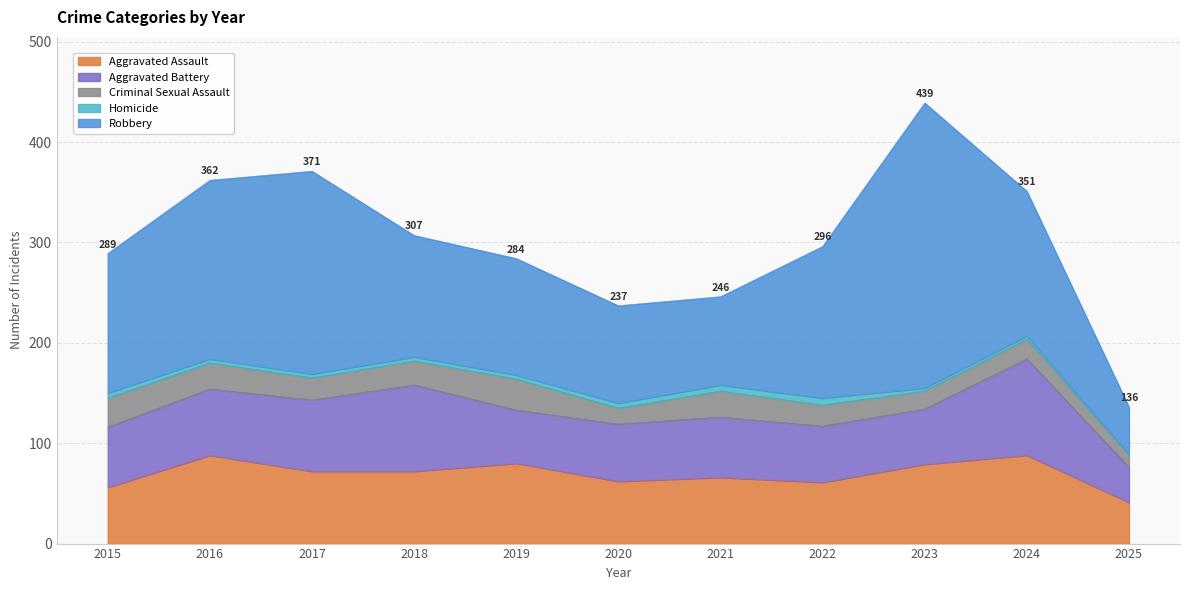

Is it true that Criminal Sexual Assault equals 31 at 2019?

True